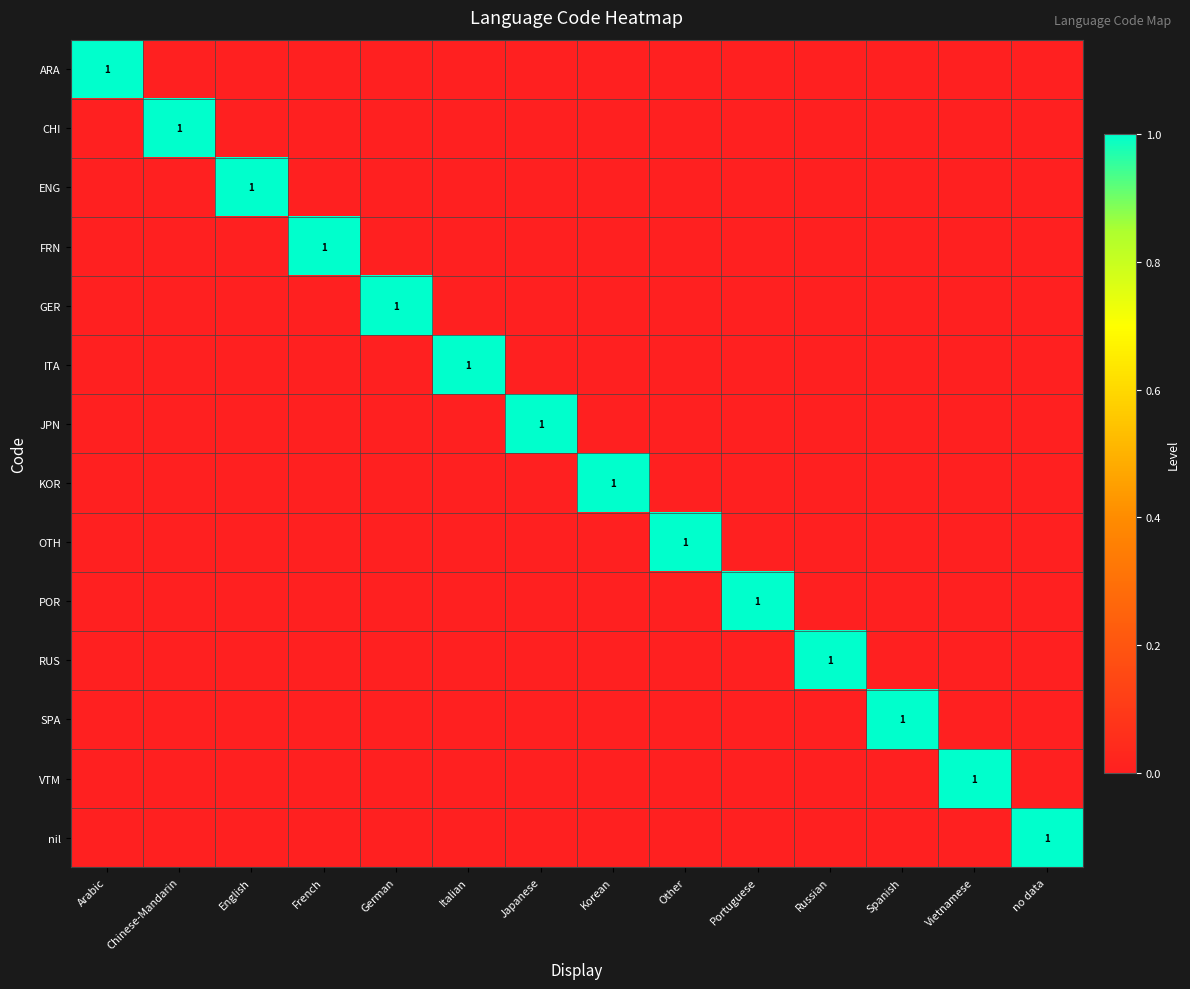

What is the difference between the highest and lowest values at Italian?

1